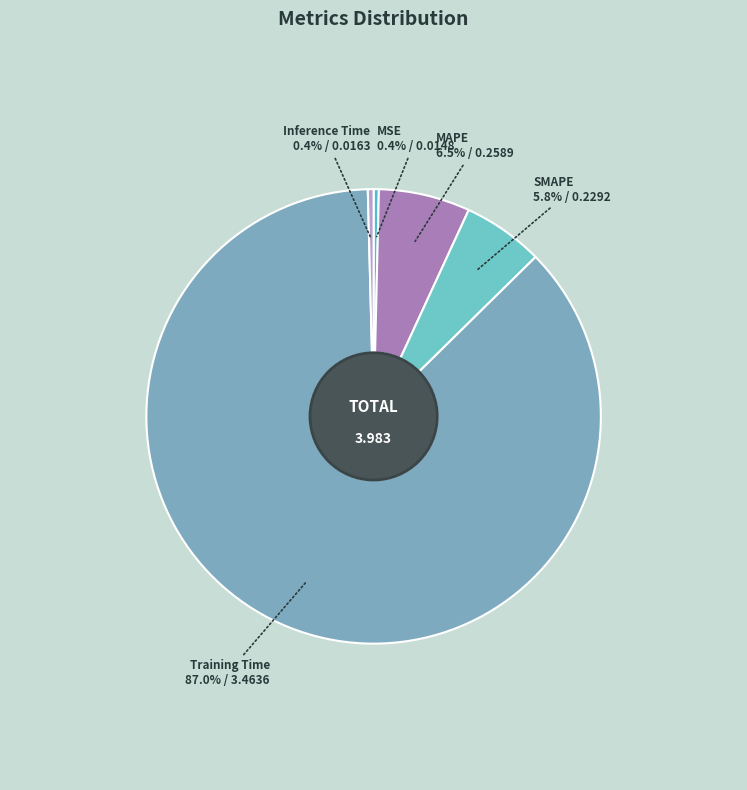

Is it true that MAPE is 1% of the pie?

False